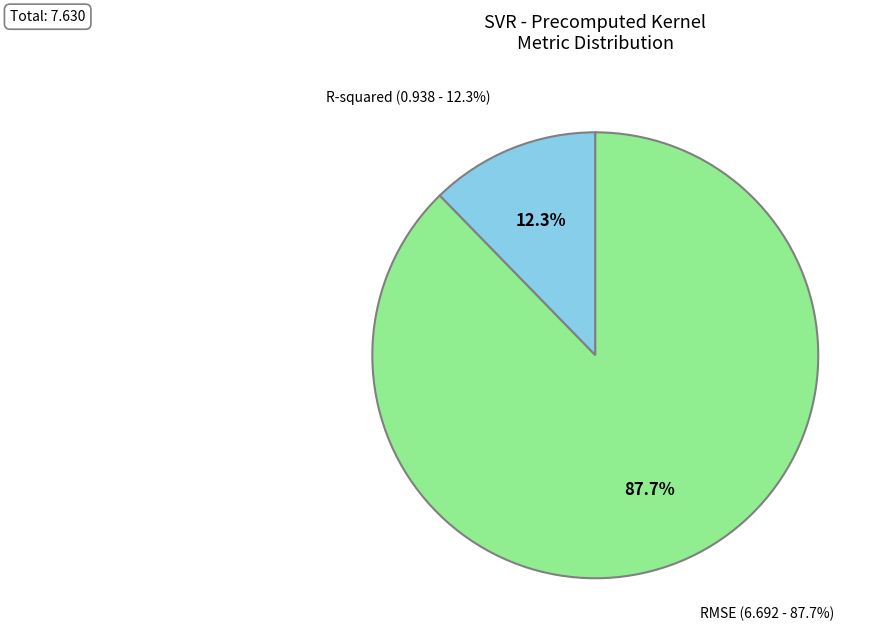

Which slice is the smallest?

R-squared